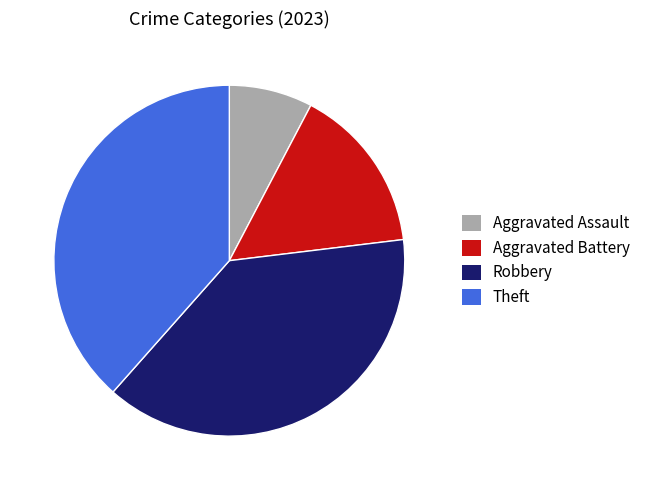

Is it true that Theft is 47% of the pie?

False